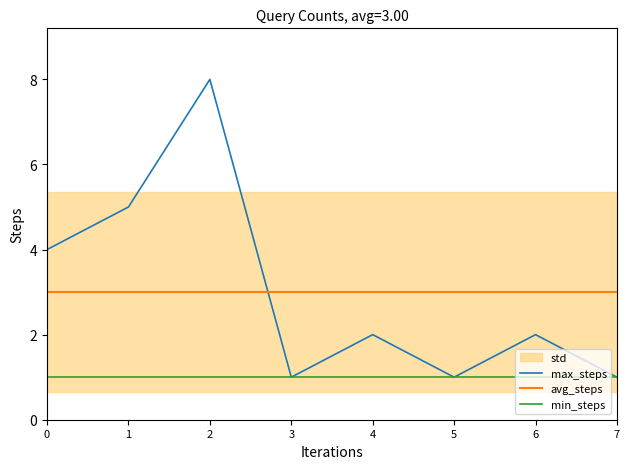

Is the value of min_steps at 5 greater than the value of max_steps at 7?

No